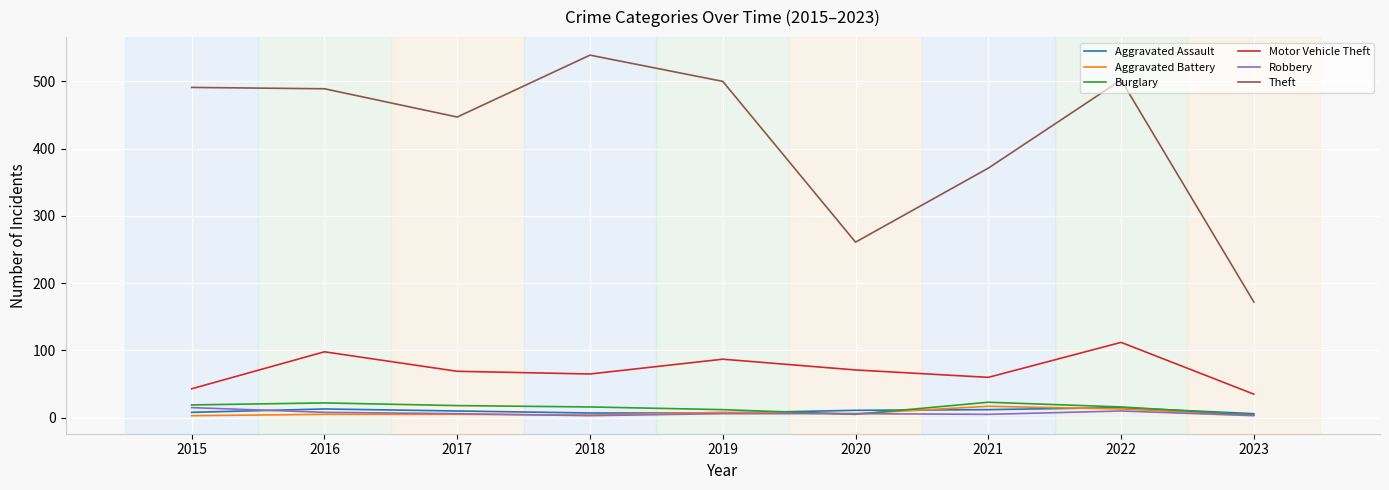

True or false: Aggravated Assault has a value of 13 at 2016.

True